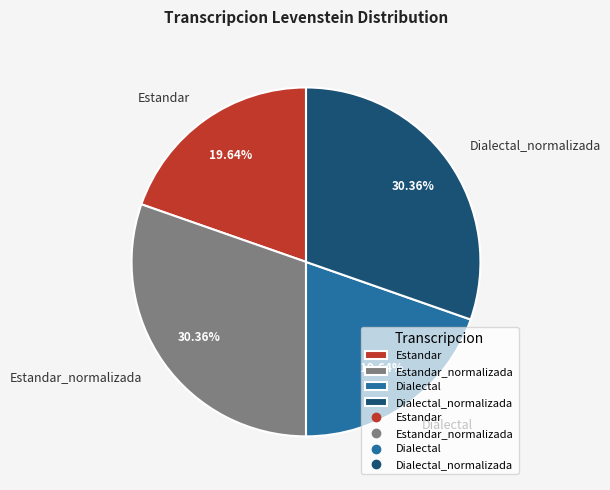

Is the sum of Estandar_normalizada and Dialectal_normalizada greater than half?

Yes